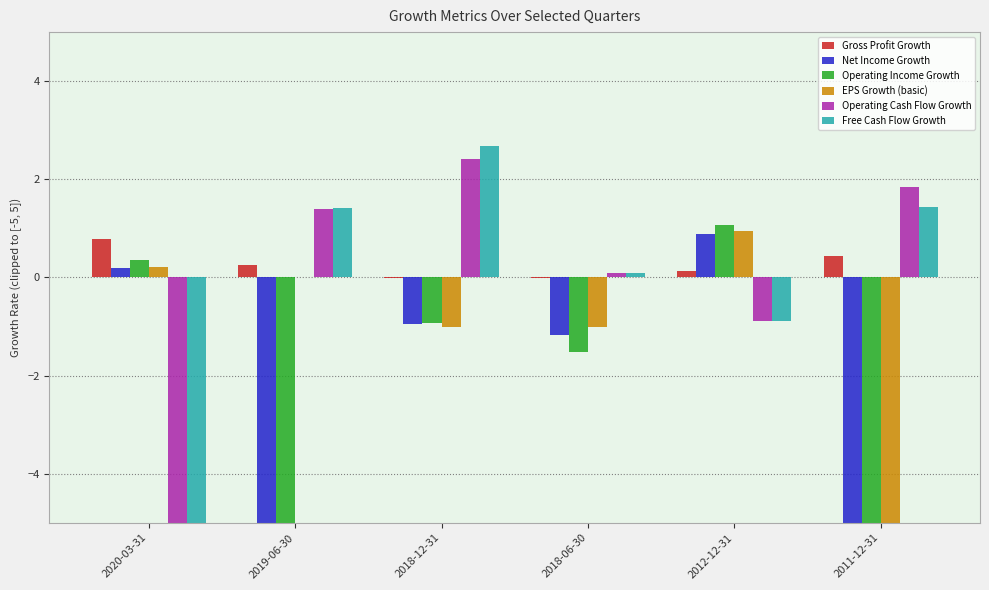

What is the sum of the Operating Cash Flow Growth values at 2011-12-31 and 2018-06-30?

1.9